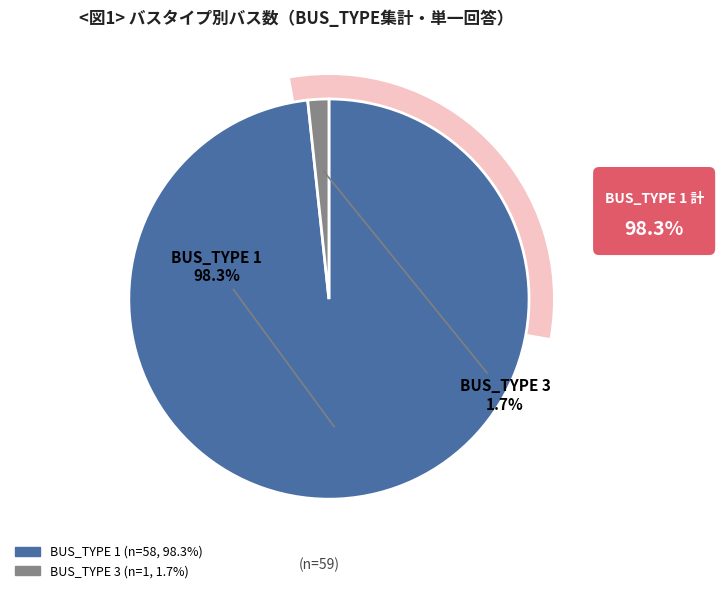

What is the smallest slice in the pie chart?

BUS_TYPE 3